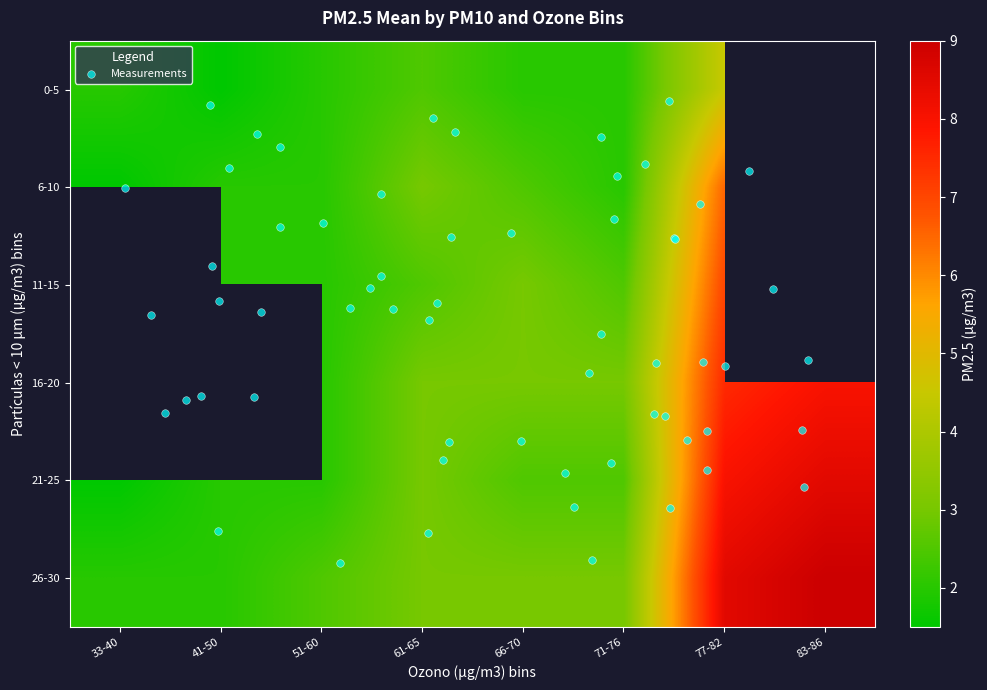

What is the difference between the 1 values at 3 and 15?

4